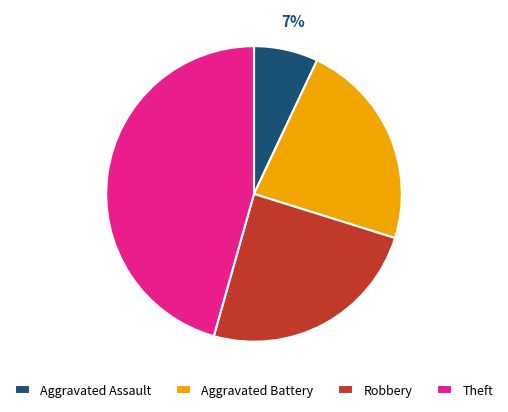

Does Theft account for over 50% of the chart?

No